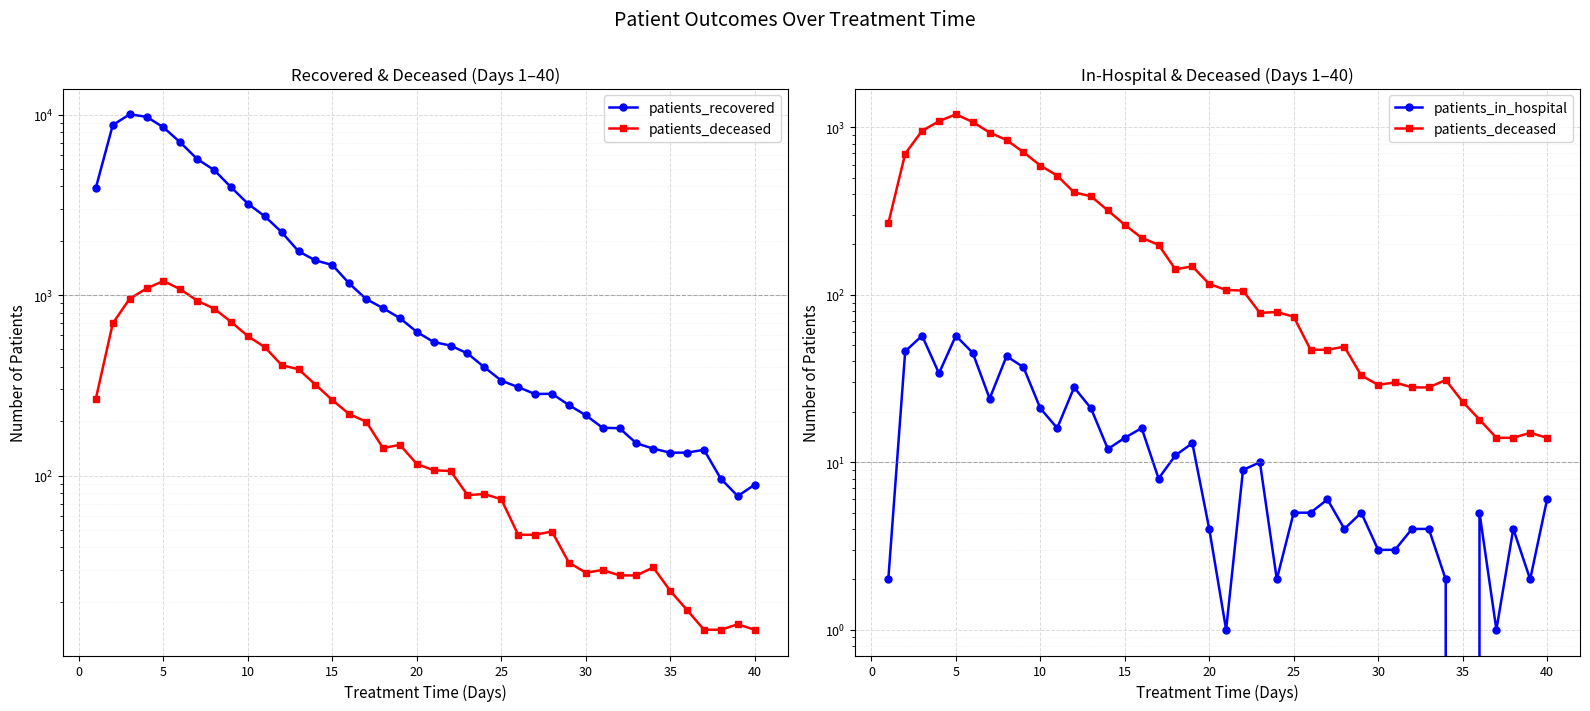

What are all the series names shown in the legend?

patients_recovered, patients_deceased, patients_in_hospital